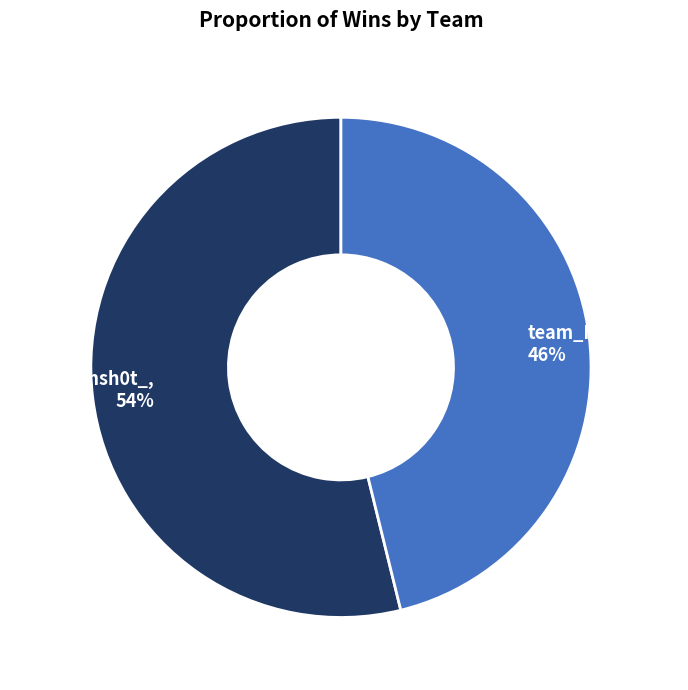

Do team_aimsh0t_ and team_Fobia_mn together represent more than half of the pie?

Yes